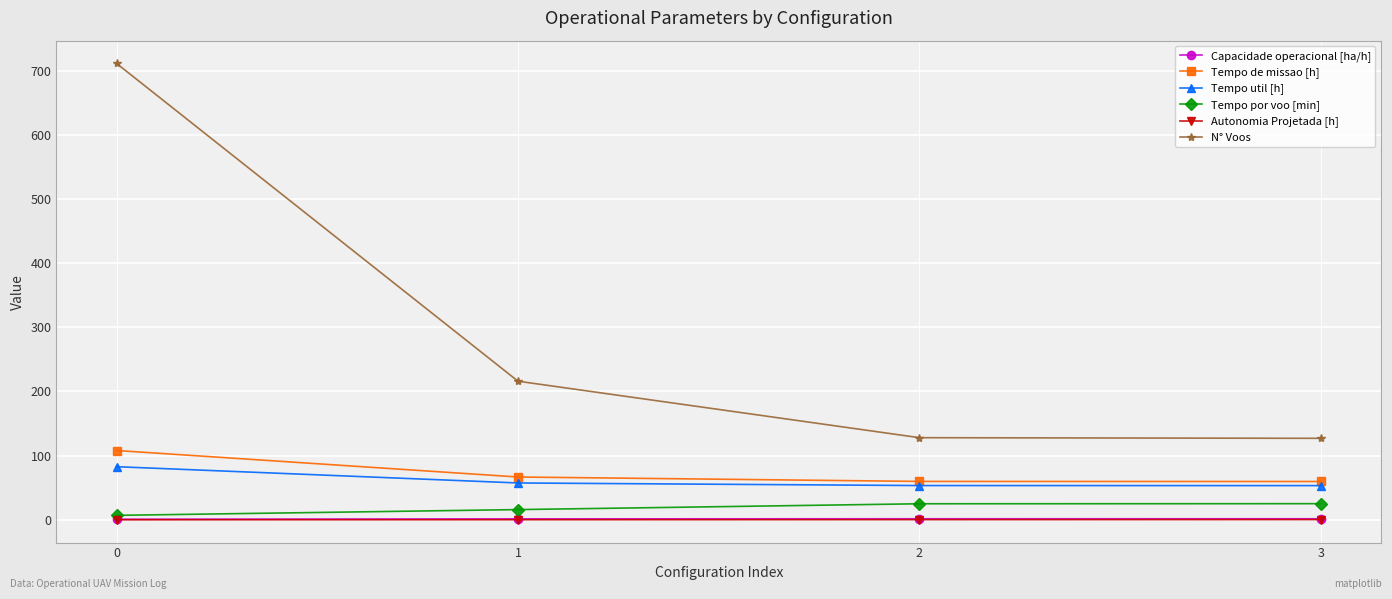

Which series has the widest spread of values?

N° Voos